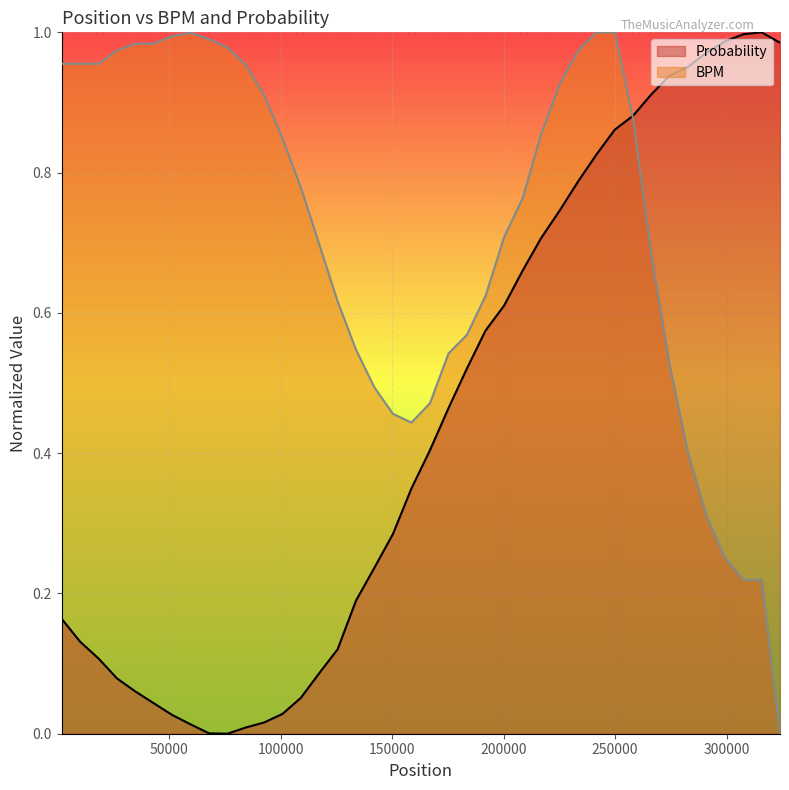

What is the value of the Probability point at the 33rd from the left?

0.9